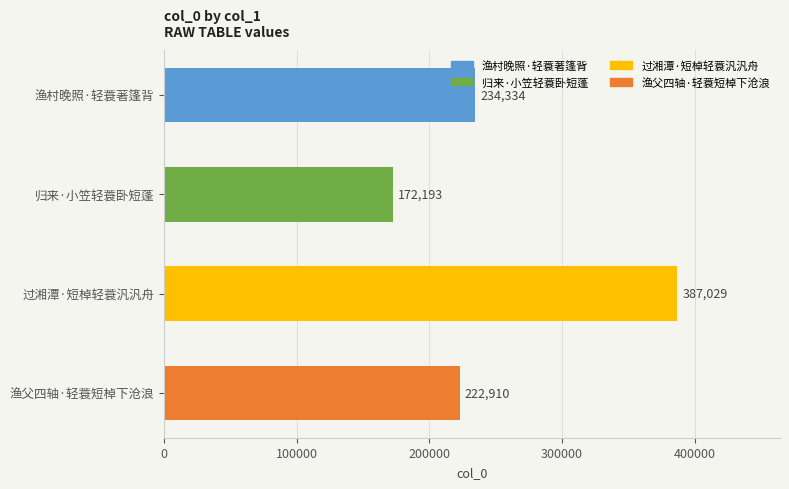

Reading top to bottom, what are all the values shown in this chart?

渔村晚照·轻蓑著篷背=234334	归来·小笠轻蓑卧短蓬=172193	过湘潭·短棹轻蓑汎汎舟=387029	渔父四轴·轻蓑短棹下沧浪=222910